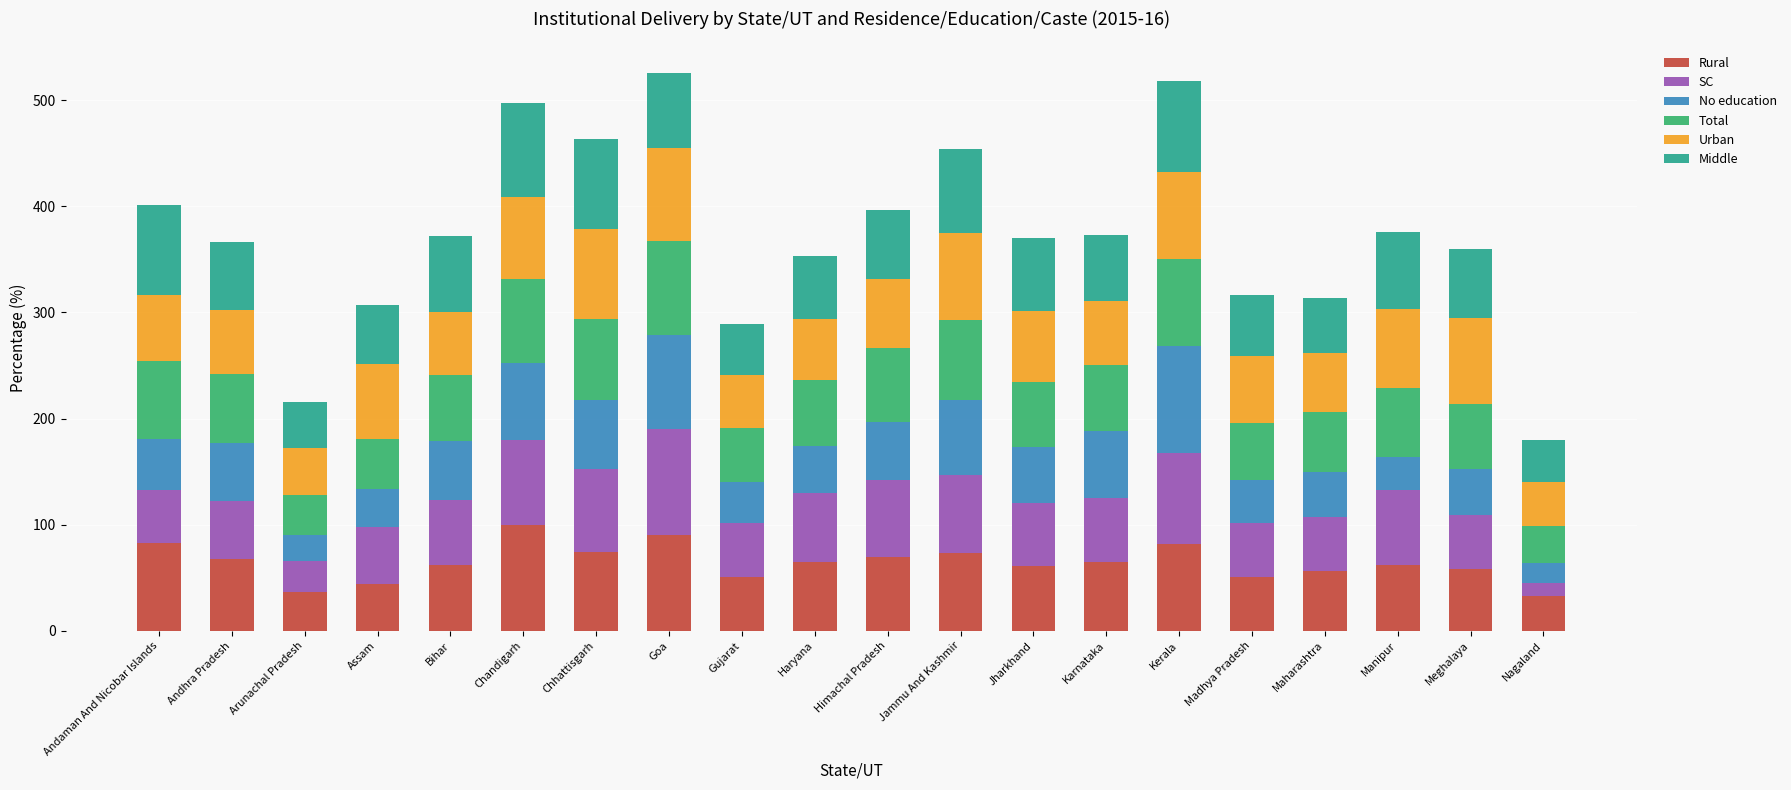

What is the minimum value for Rural?

33.0